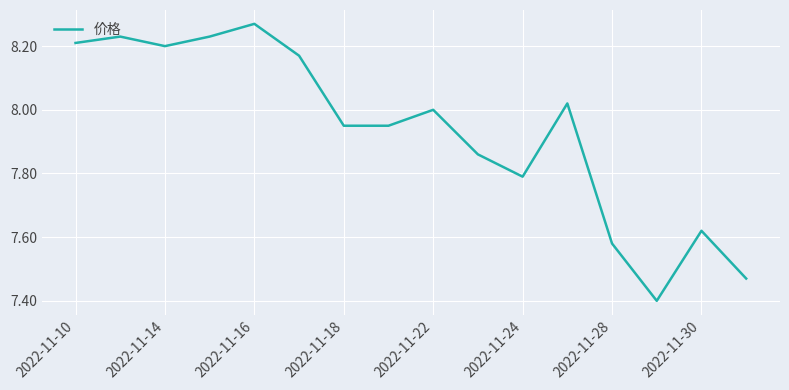

What is the difference between the maximum and minimum values?

0.9